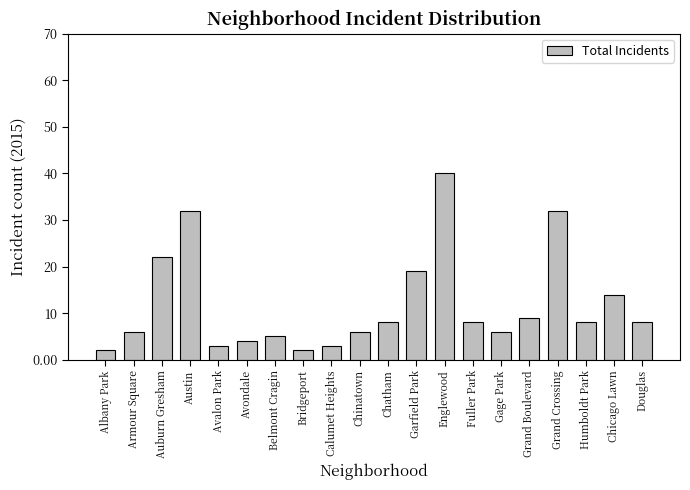

What is the greatest value displayed?

40